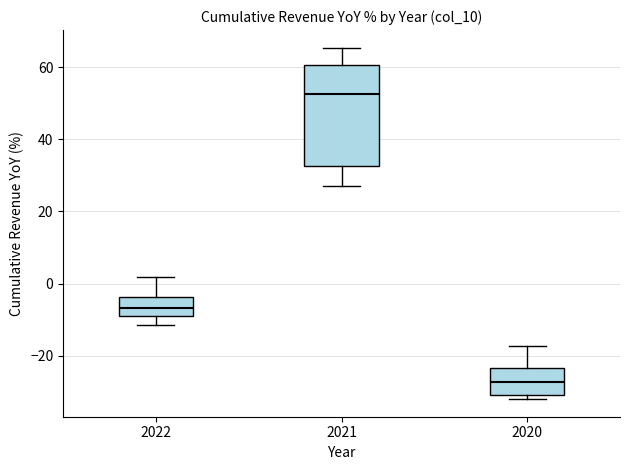

Reading left to right, transcribe this box plot: for each box, give where its median line is, the range the box spans, and where its two whiskers end, as read against the y-axis. The values are not printed on the chart, so give them approximately, as read against the axis.

2022: median -6, box -8 to -4, whiskers -12 to 2
2021: median 52, box 32 to 60, whiskers 28 to 66
2020: median -28, box -30 to -24, whiskers -32 to -18